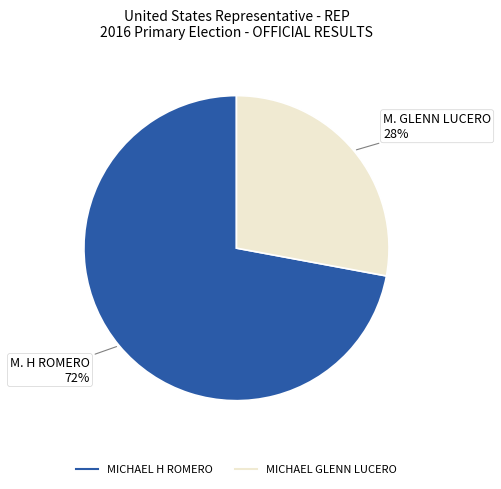

Do MICHAEL GLENN LUCERO and MICHAEL H ROMERO together represent more than half of the pie?

Yes